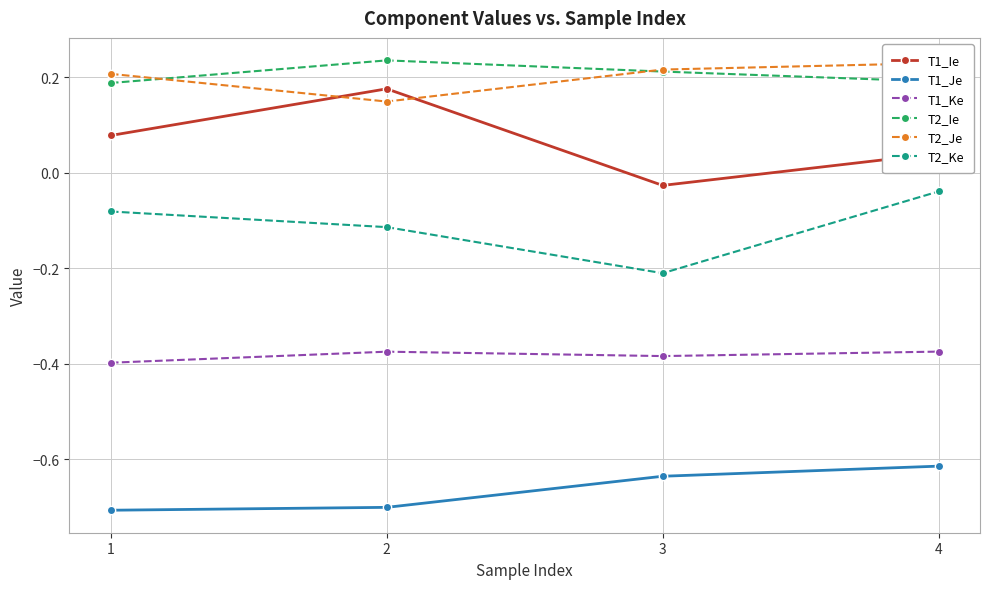

Between which two adjacent categories do T1_Ie and T2_Je first intersect?

1 and 2